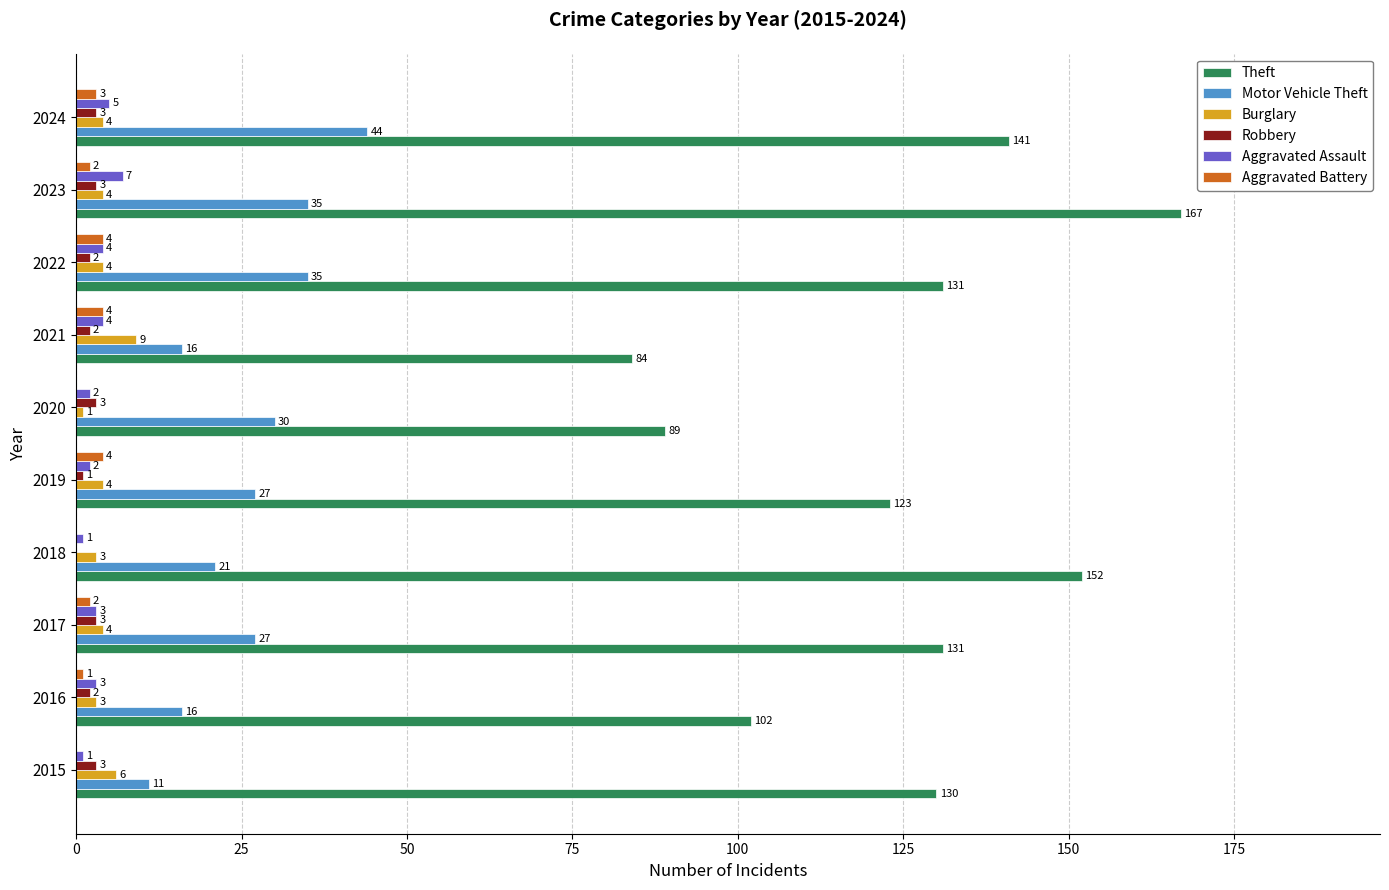

What is the sum of all Aggravated Assault values?

32